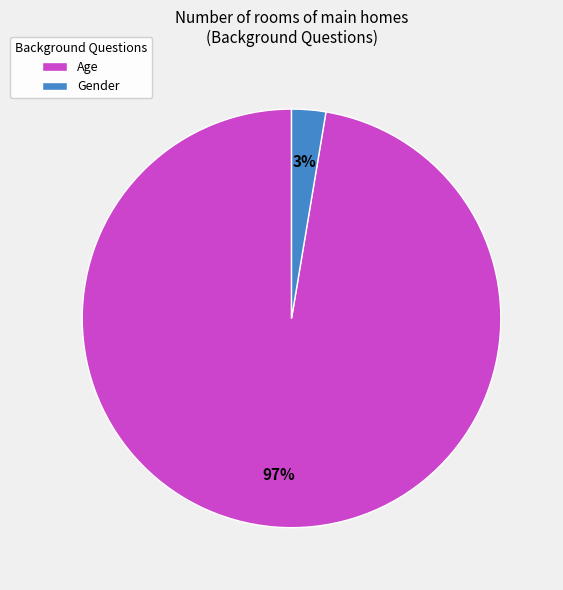

To the nearest percent, what portion does Gender represent?

3%